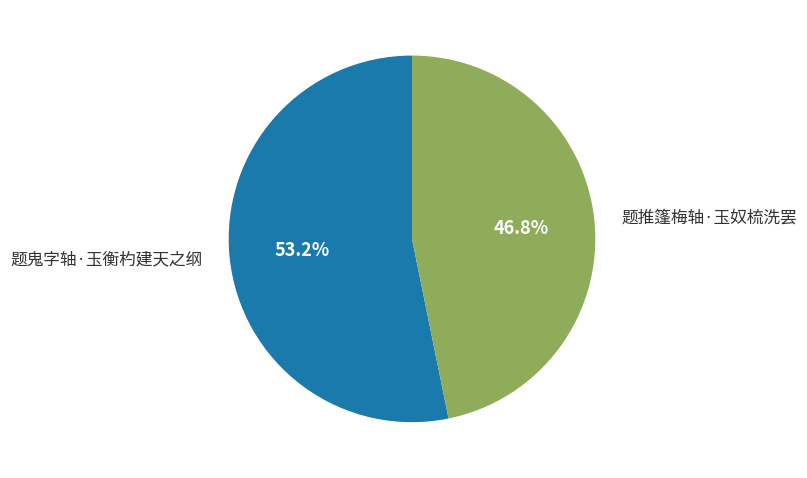

Is there any slice that represents more than half of the pie?

Yes